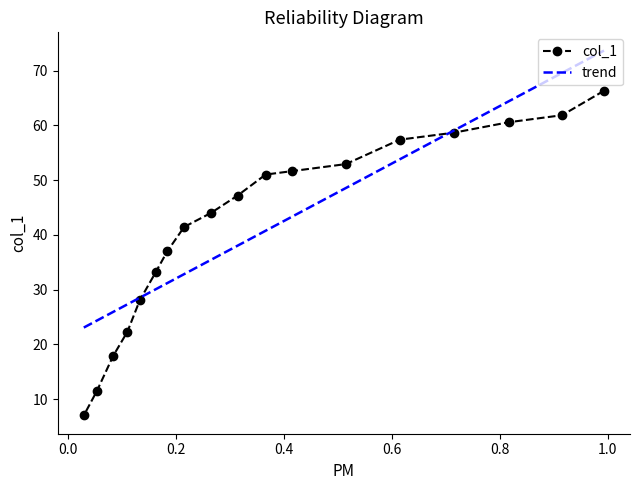

Where is the data nearest to the value 36?

0.1845